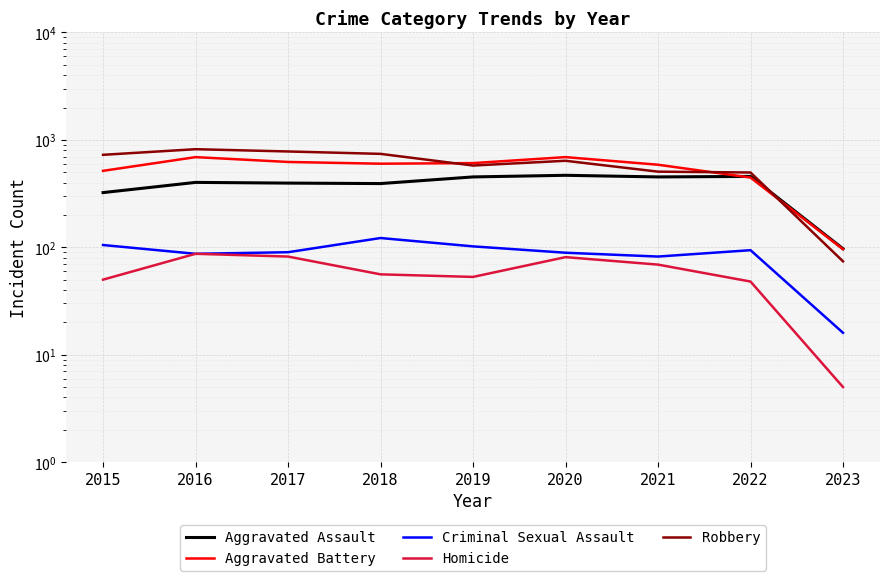

Where is the first local maximum for Aggravated Battery?

2016